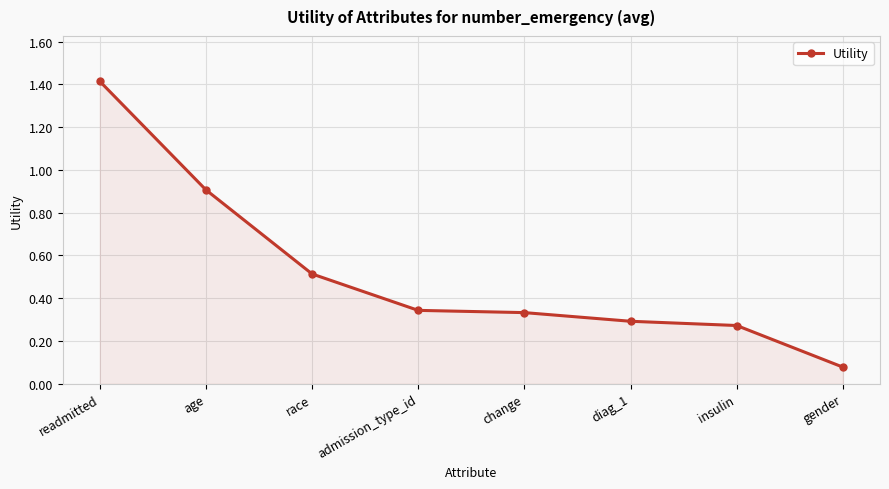

Which category has the highest value across all series?

readmitted